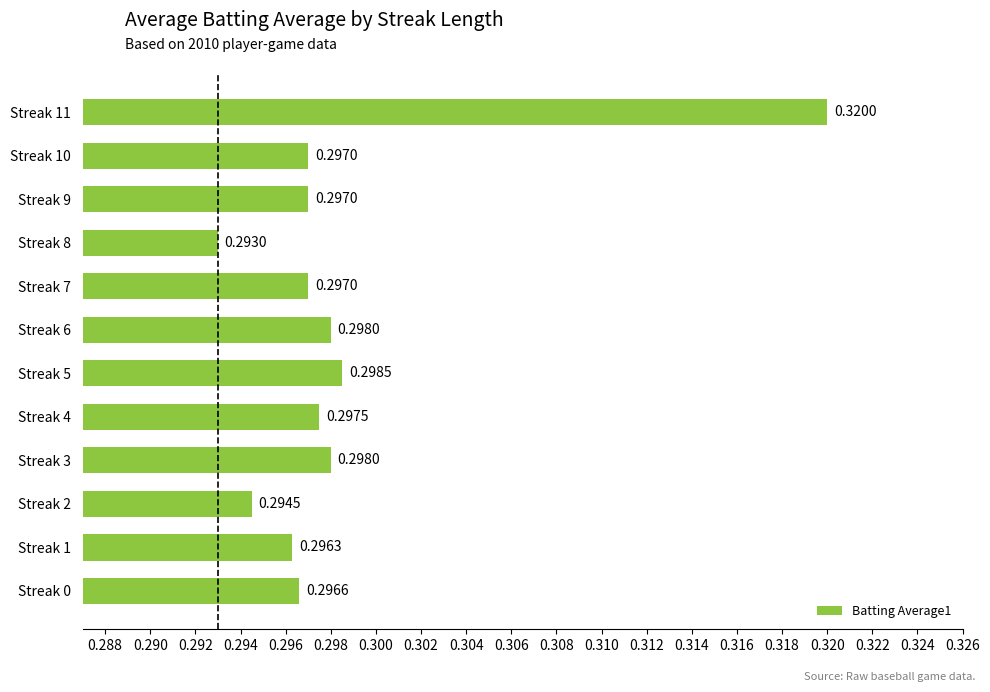

Which has a higher value, Streak 3 or Streak 0?

Streak 3